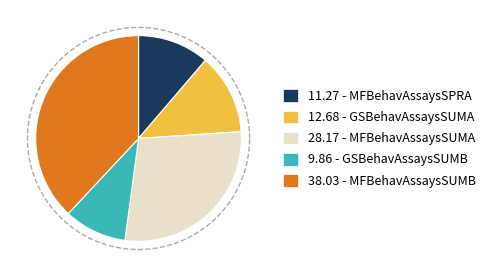

Rank the categories by value from highest to lowest.

MFBehavAssaysSUMB, MFBehavAssaysSUMA, GSBehavAssaysSUMA, MFBehavAssaysSPRA, GSBehavAssaysSUMB